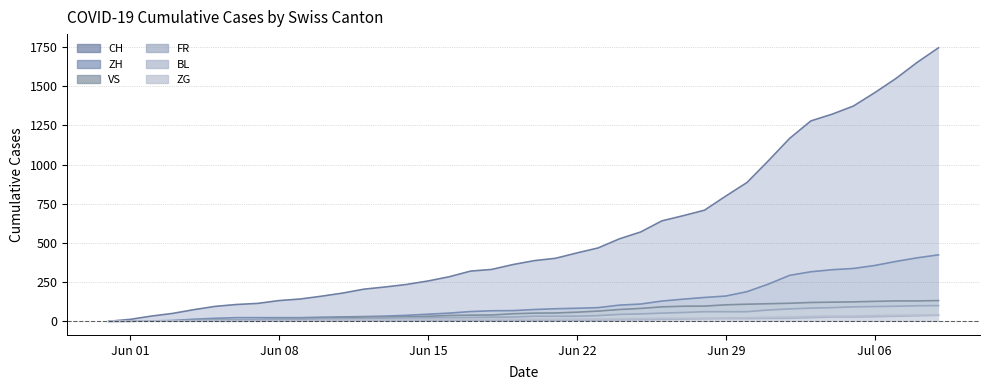

Which series has the largest total across all categories?

CH